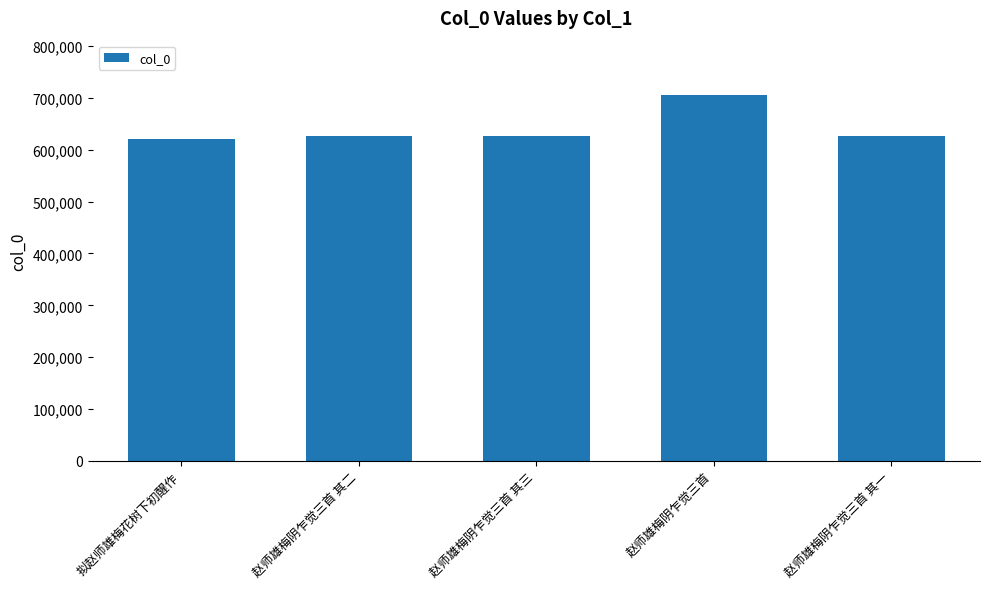

What is the sum of all values?

3203378